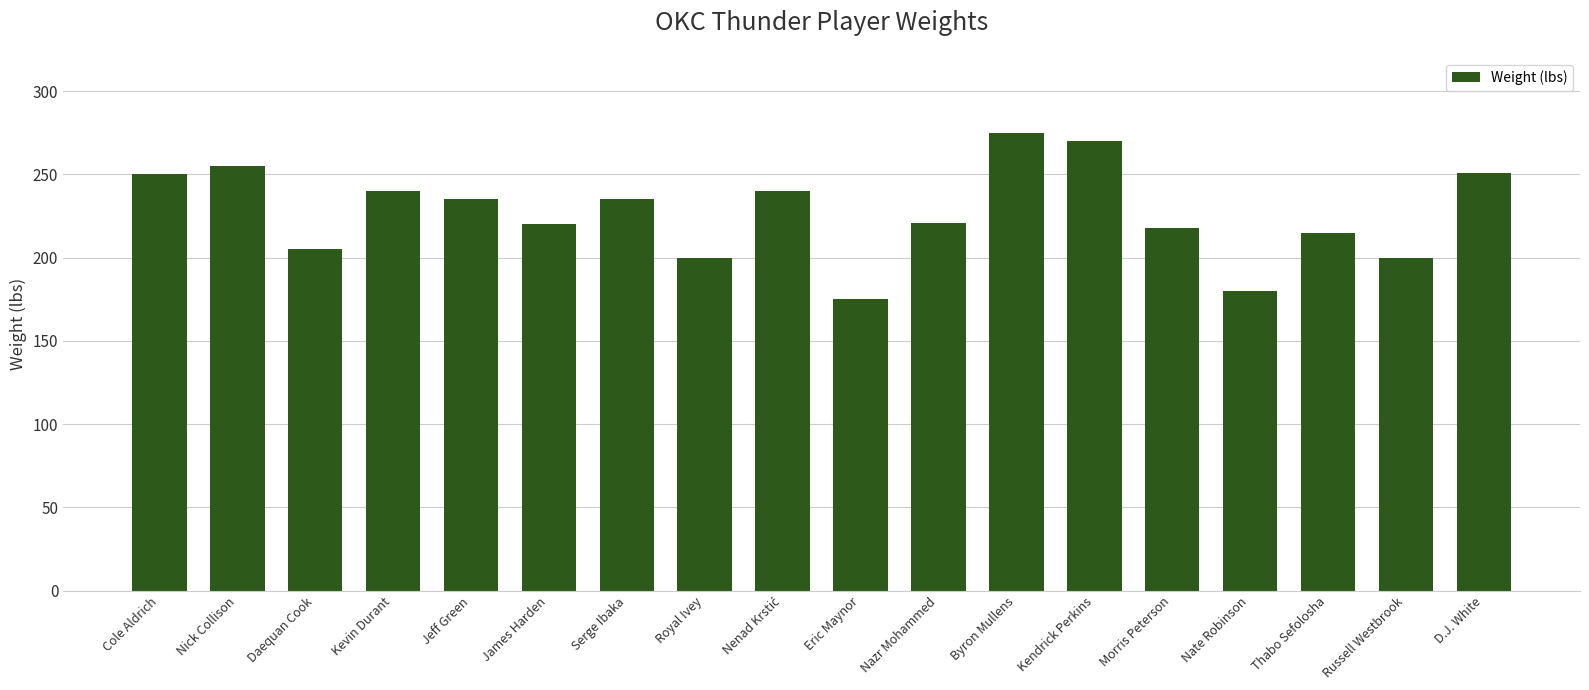

What is the difference between the maximum and minimum values?

100